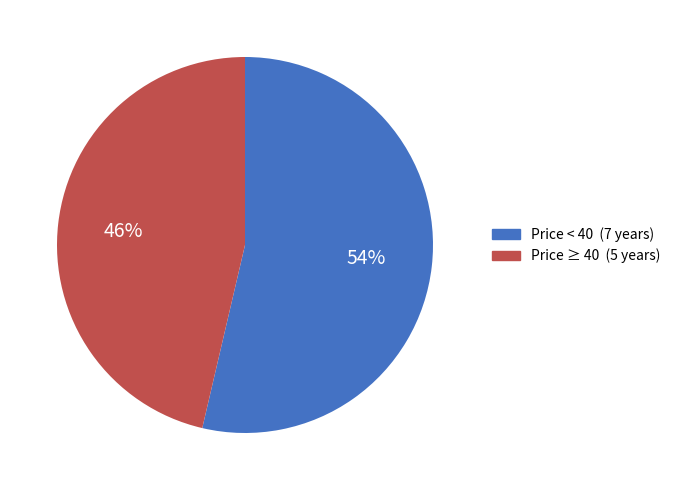

How many slices are in this pie chart?

2